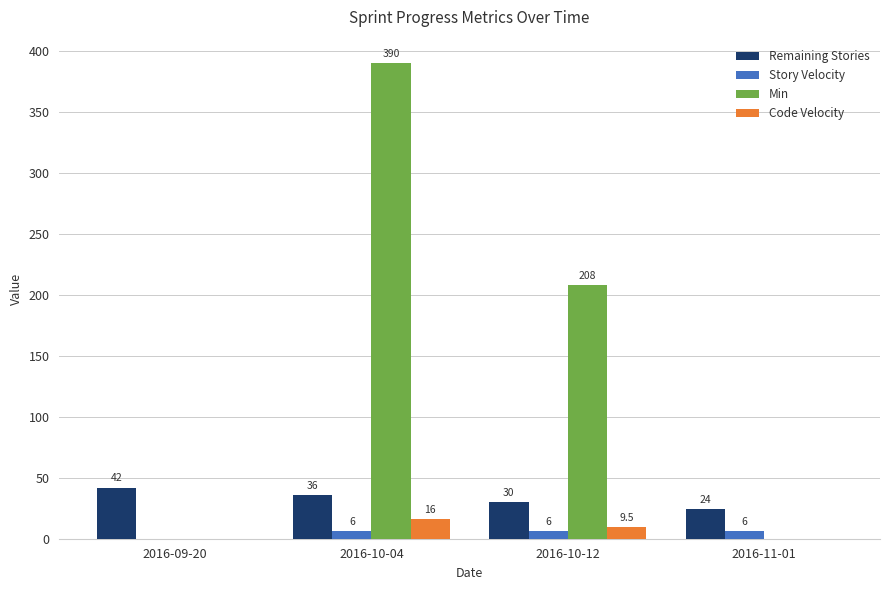

Which category has the highest value in the Min series?

2016-10-04